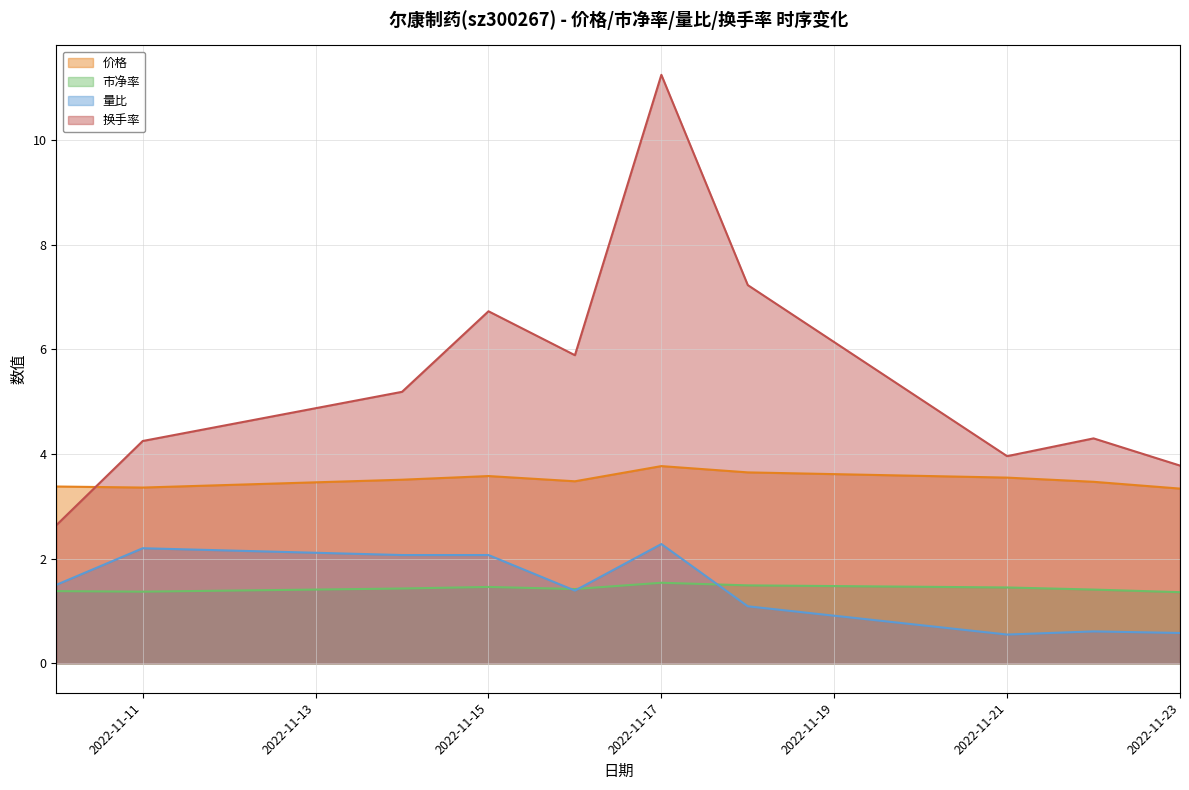

True or false: 换手率 and 市净率 cross at least once.

False